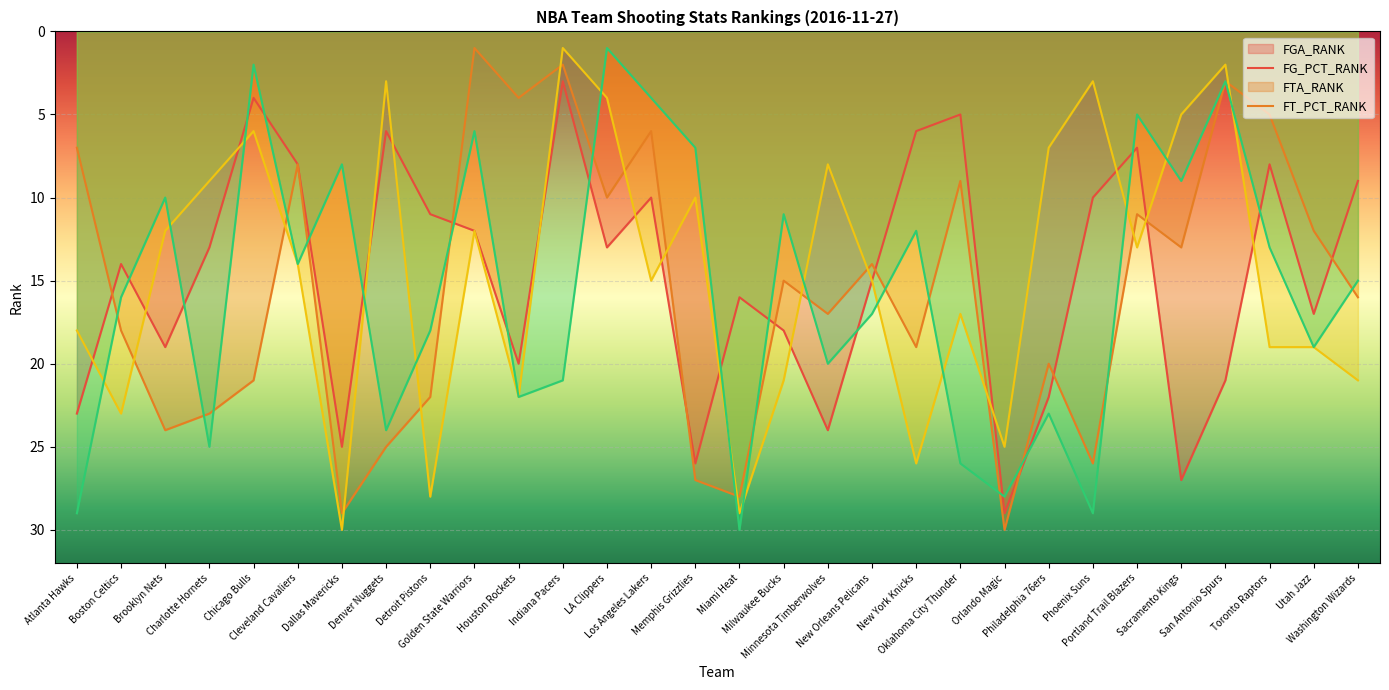

At which label does FG_PCT_RANK reach its peak?

Orlando Magic